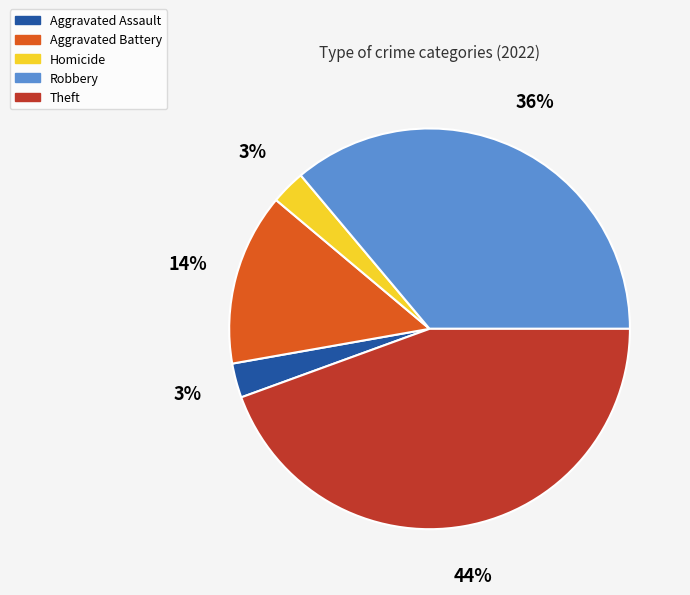

To the nearest percent, what is the difference between the Aggravated Assault and Robbery slice percentages?

33%